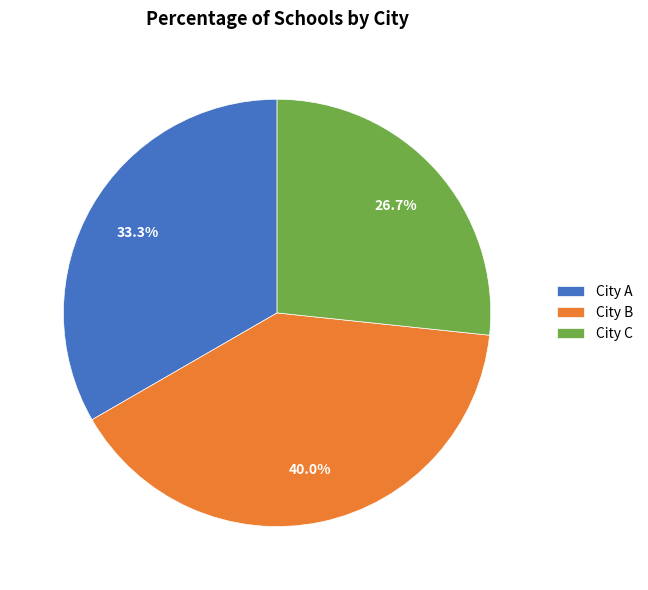

What is the ratio of the value at City A to the value at City B?

0.8